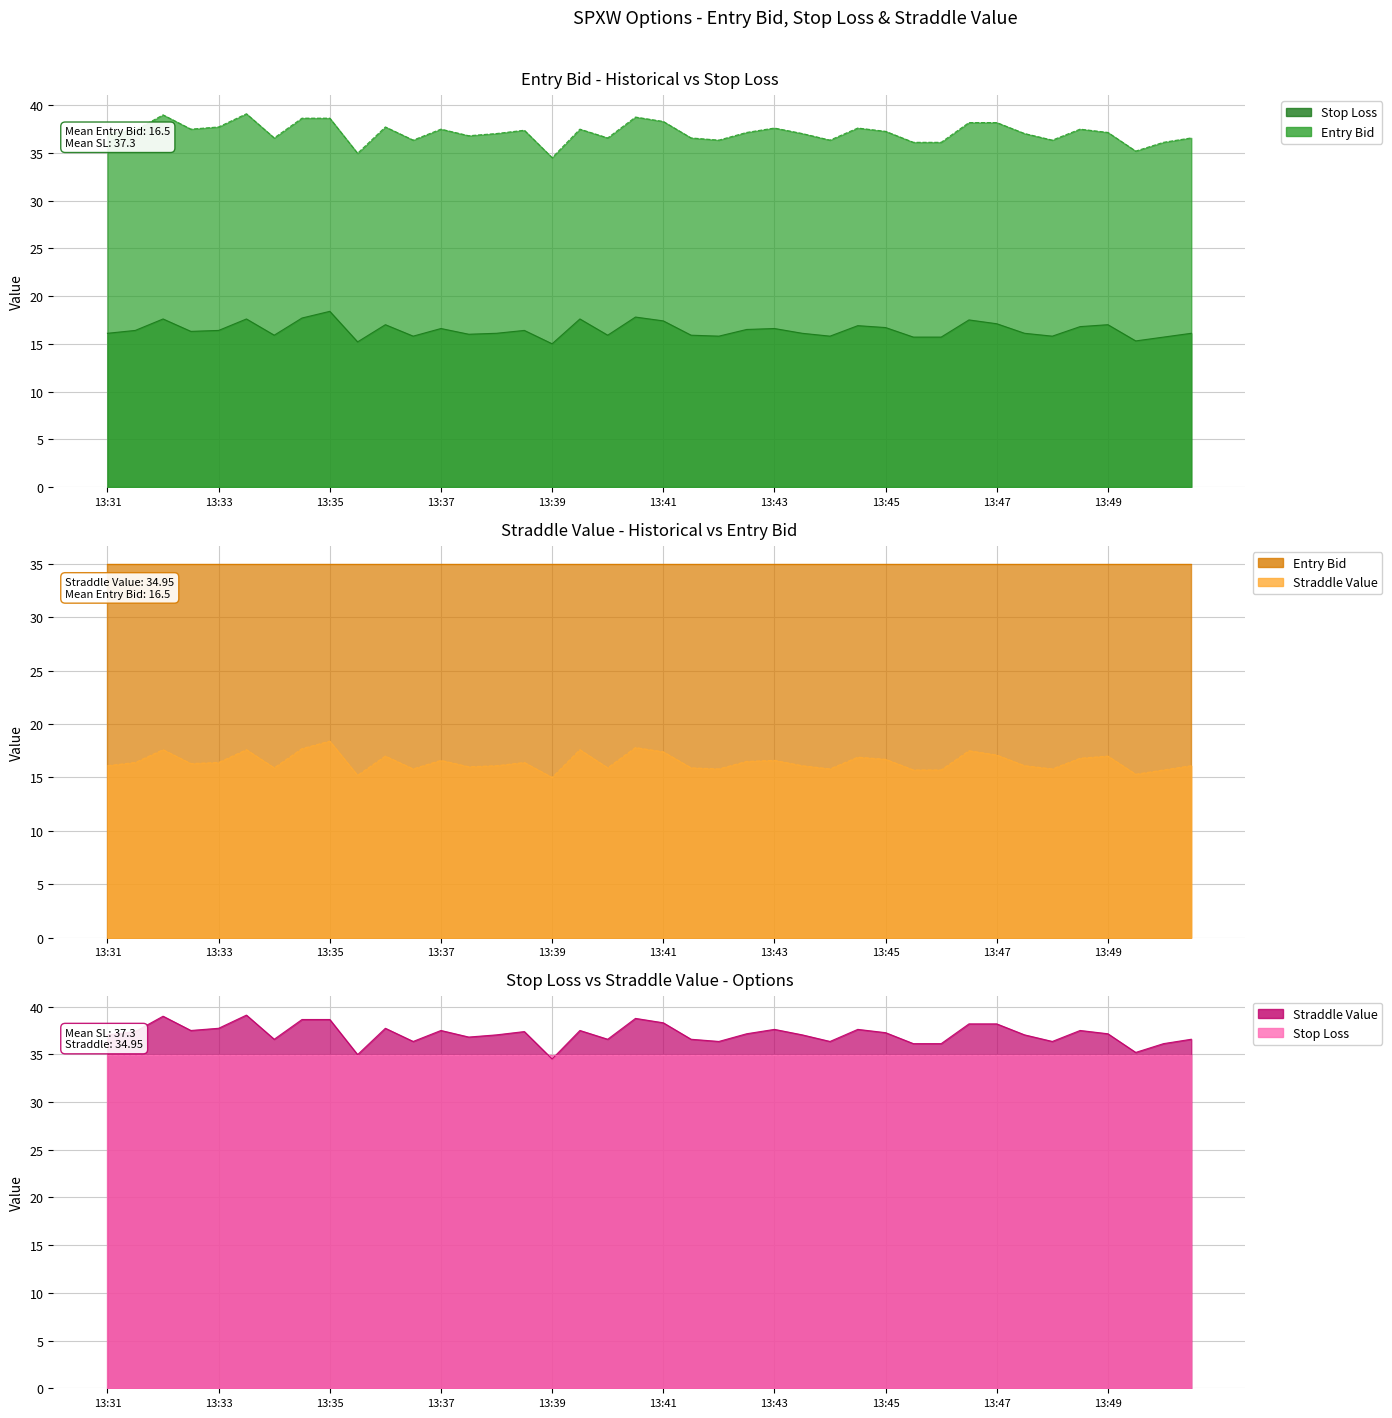

What is the sum of all entry_bid values?

658.3